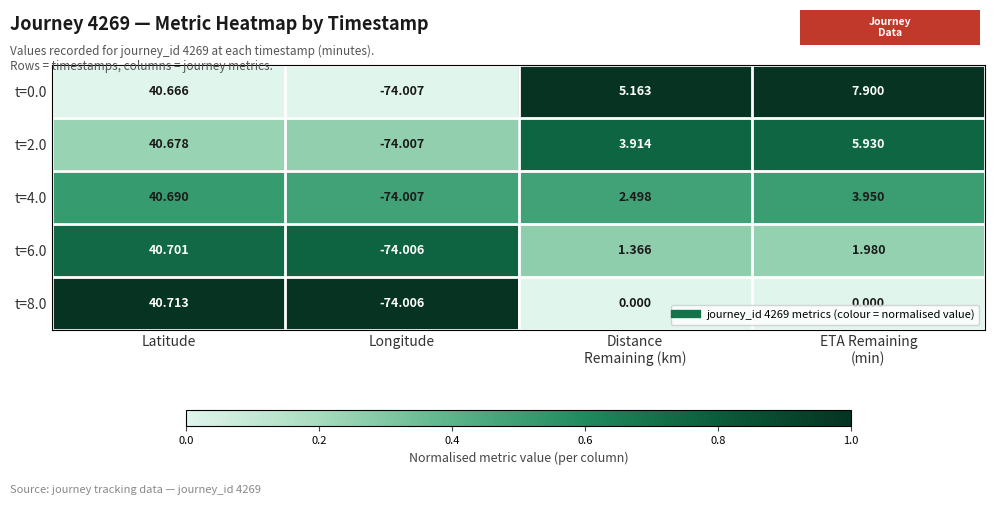

Which series has the largest total across all categories?

t=0.0